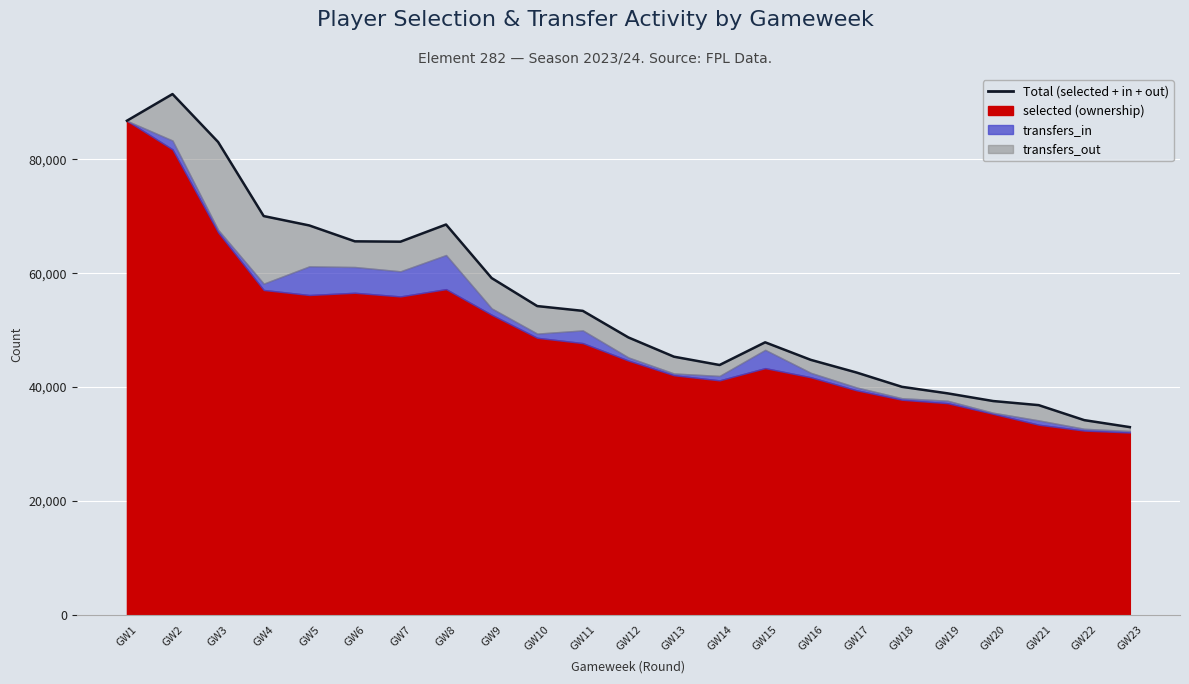

How many data points are less than 48712?

11